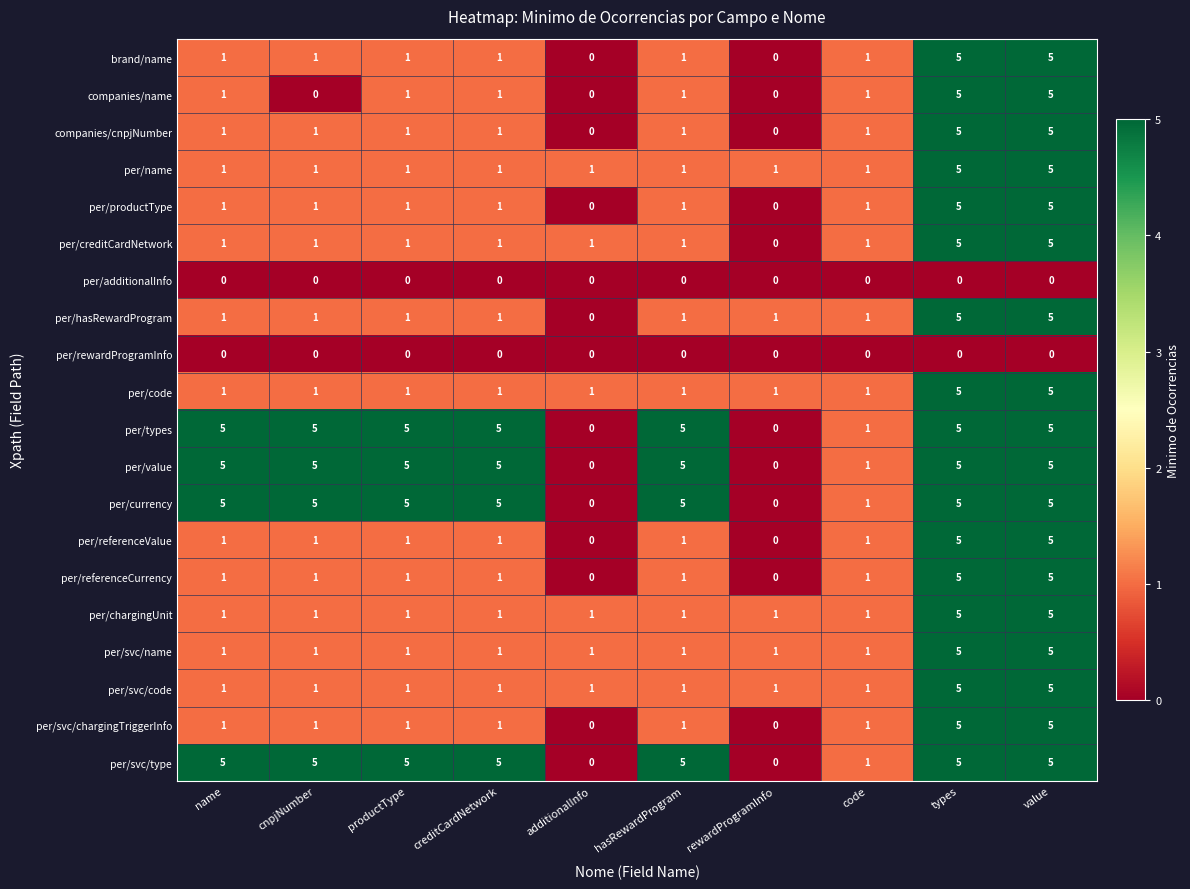

What is the highest value of the per/svc/name series?

5